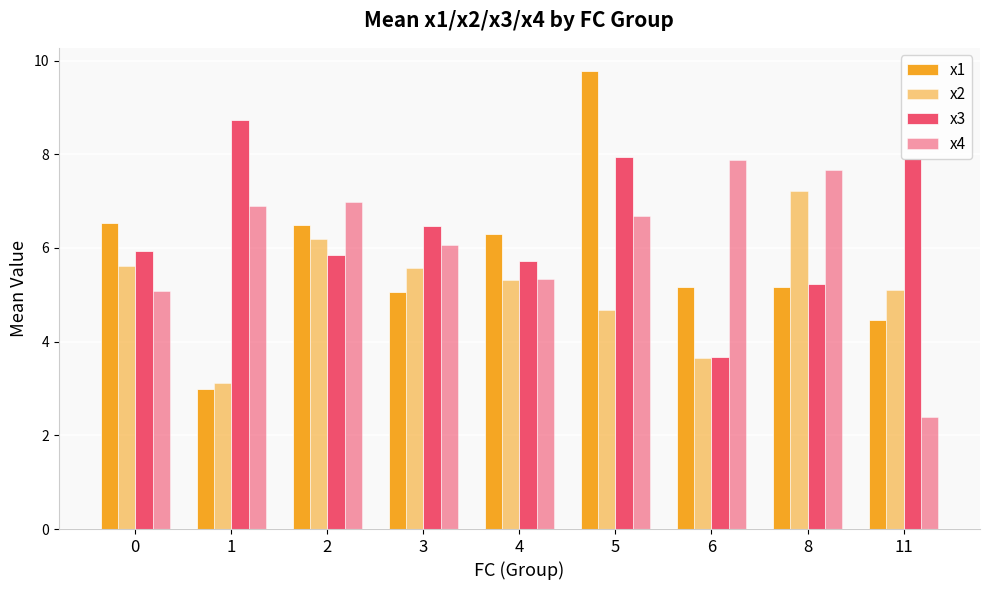

Does the chart contain stacked bars?

No